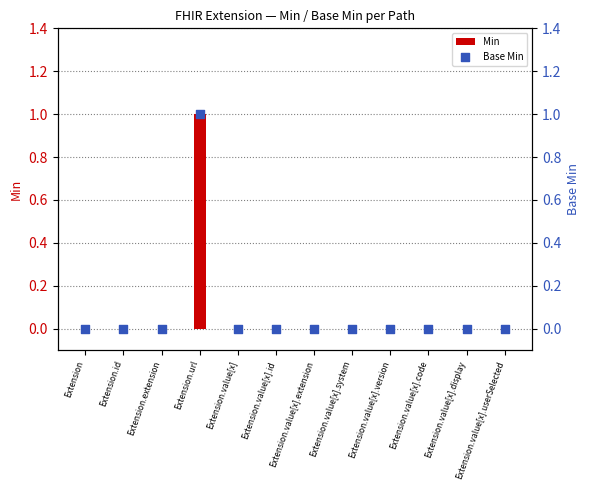

Is the value of Base Min at Extension.value[x].code greater than the value of Min at Extension.value[x].code?

No